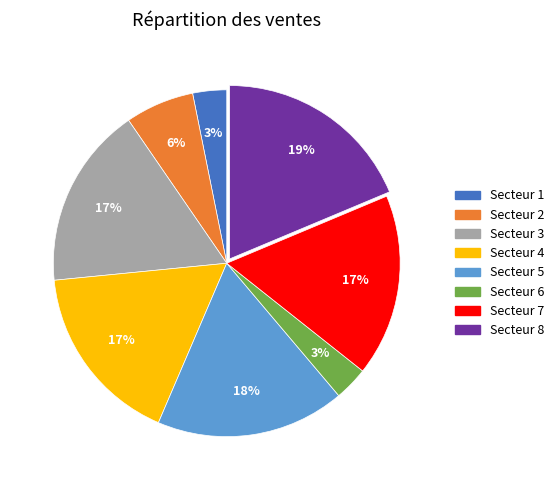

How many slices are in this pie chart?

8